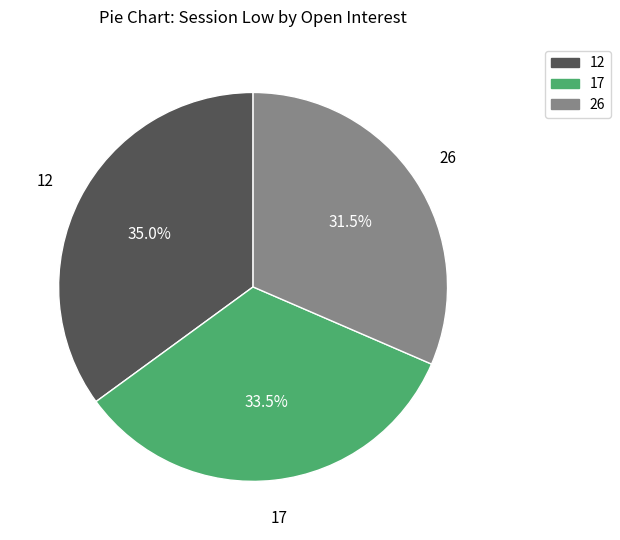

To the nearest percent, what is the average slice percentage?

33%